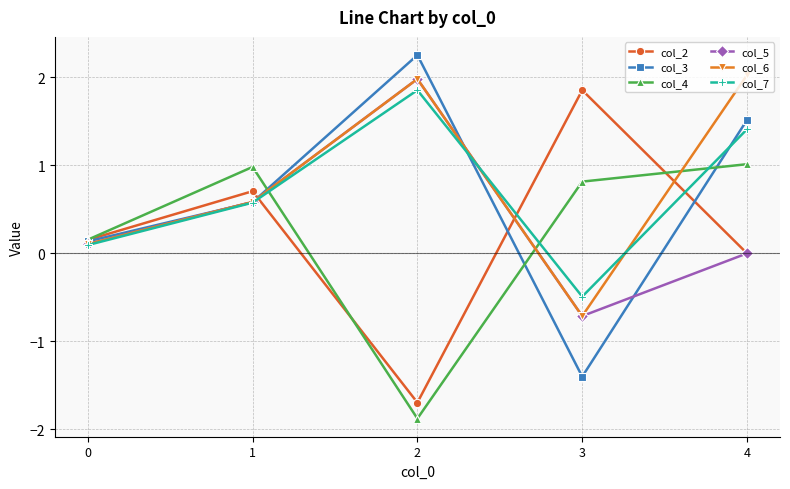

Count the number of data series in this chart.

6